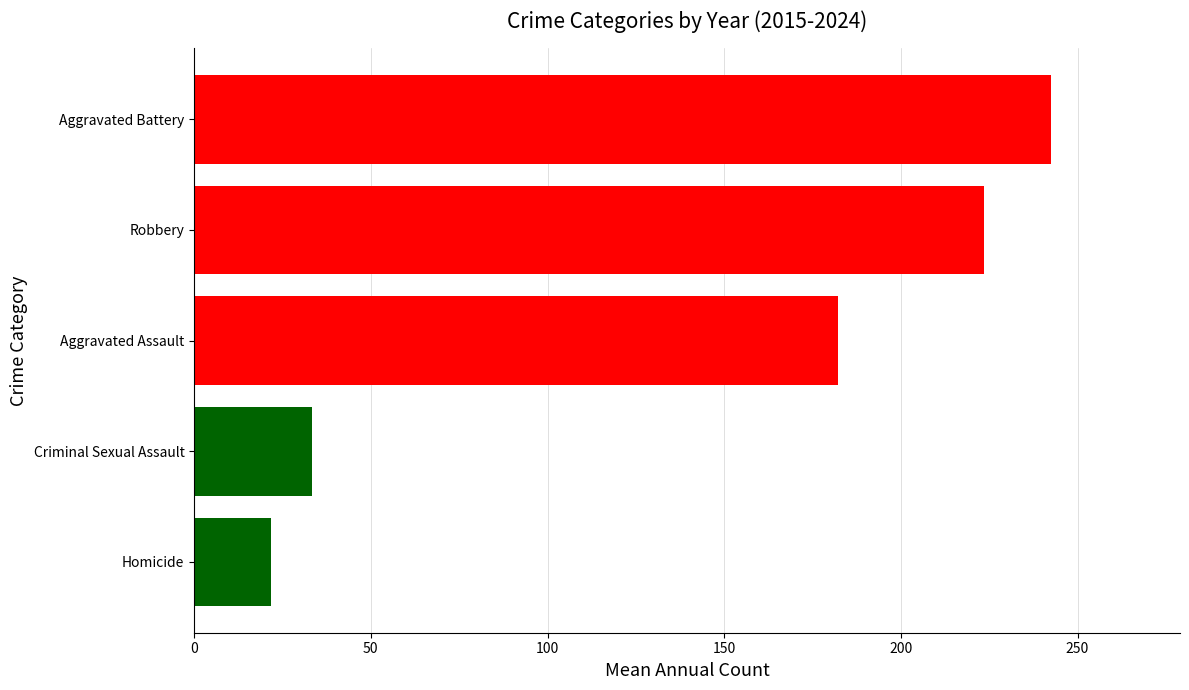

Where is the data nearest to the value 132?

Aggravated Assault